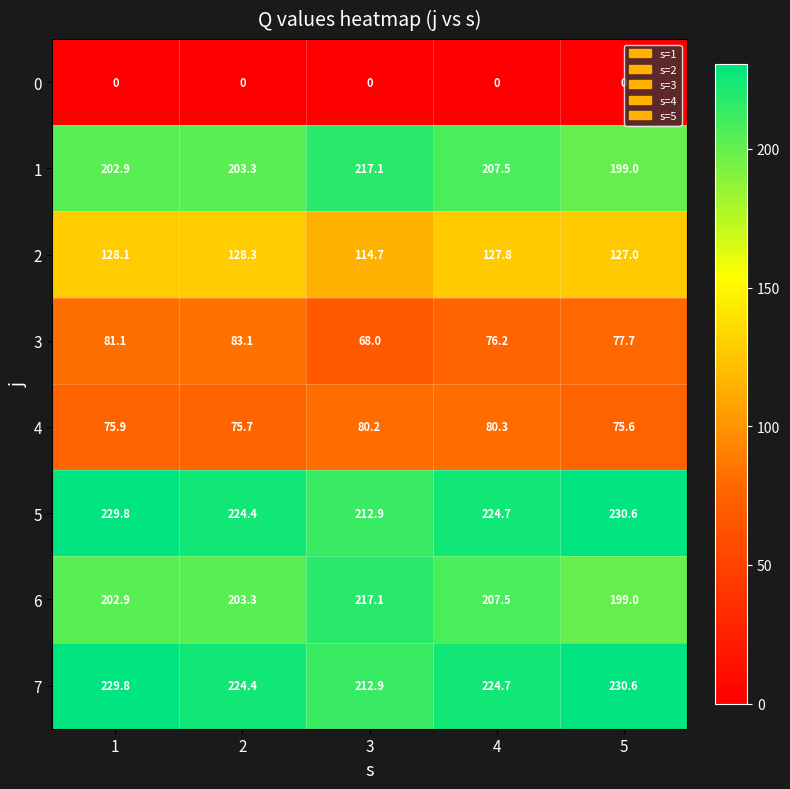

What is the difference between the highest and lowest values at 2?

224.4